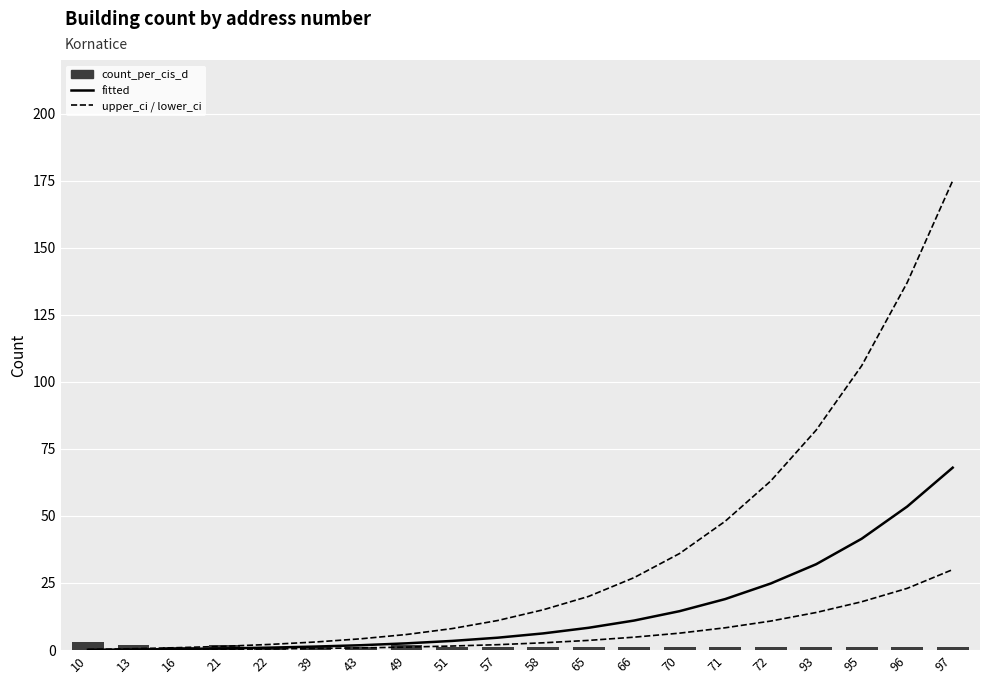

Is the value of lower_ci at 51 greater than the value of fitted at 21?

Yes